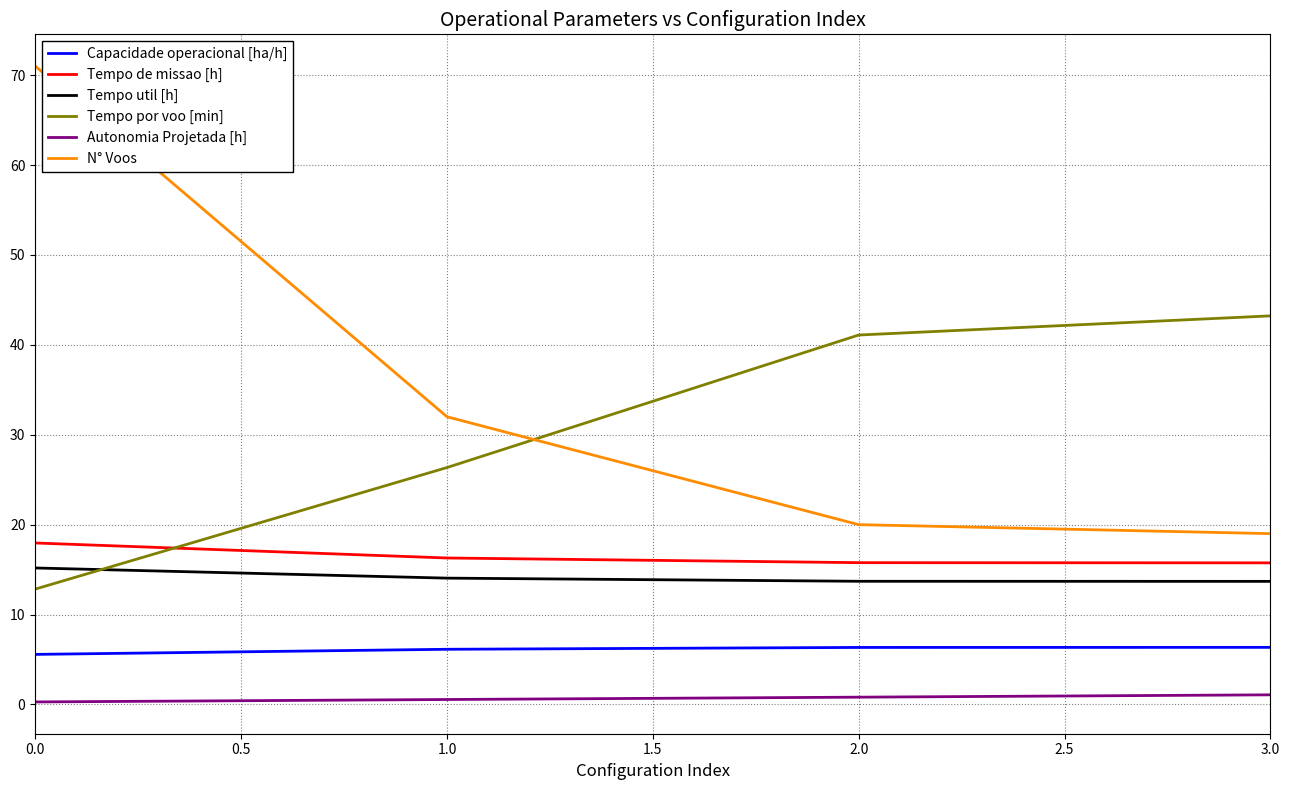

What is the difference between the maximum and second lowest values in the Capacidade operacional [ha/h] series?

0.2